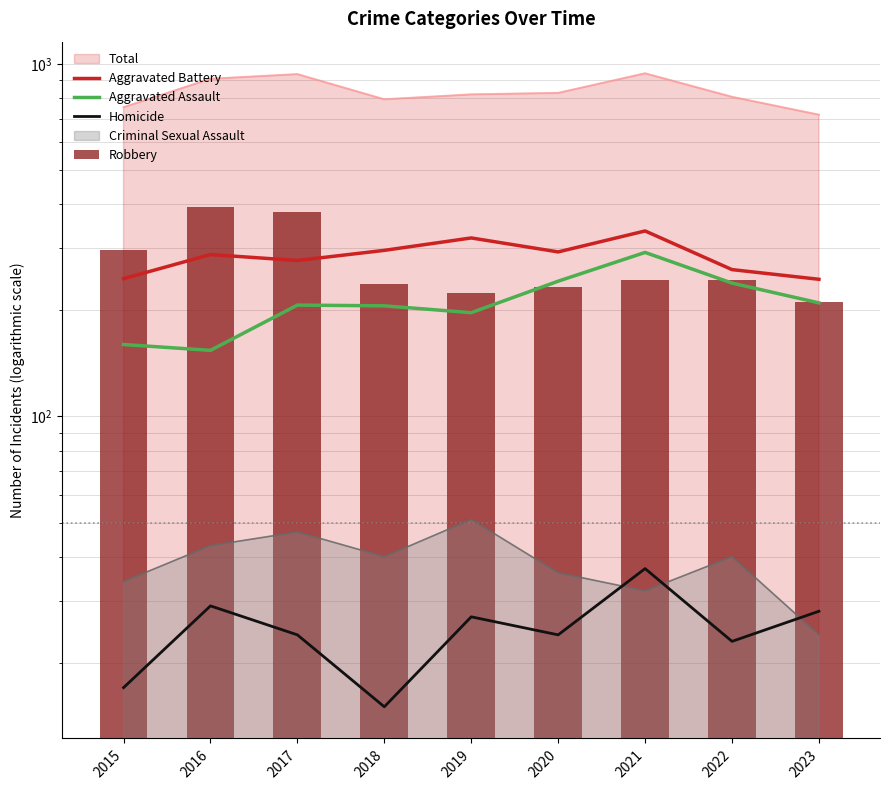

What is the value of the Robbery bar at the 6th from the left?

233